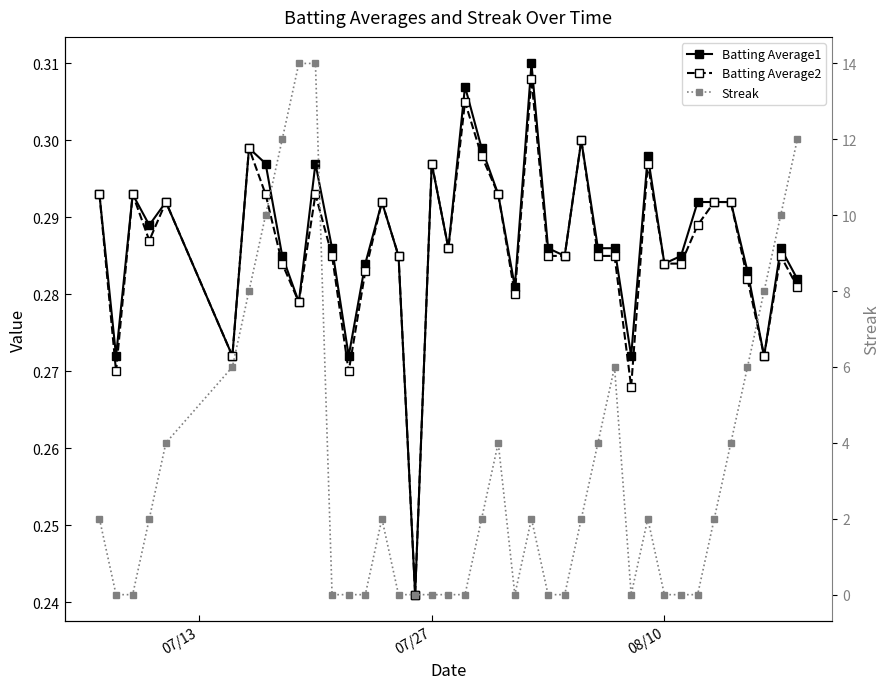

What is the difference between the maximum and minimum values in the Batting Average2 series?

0.1